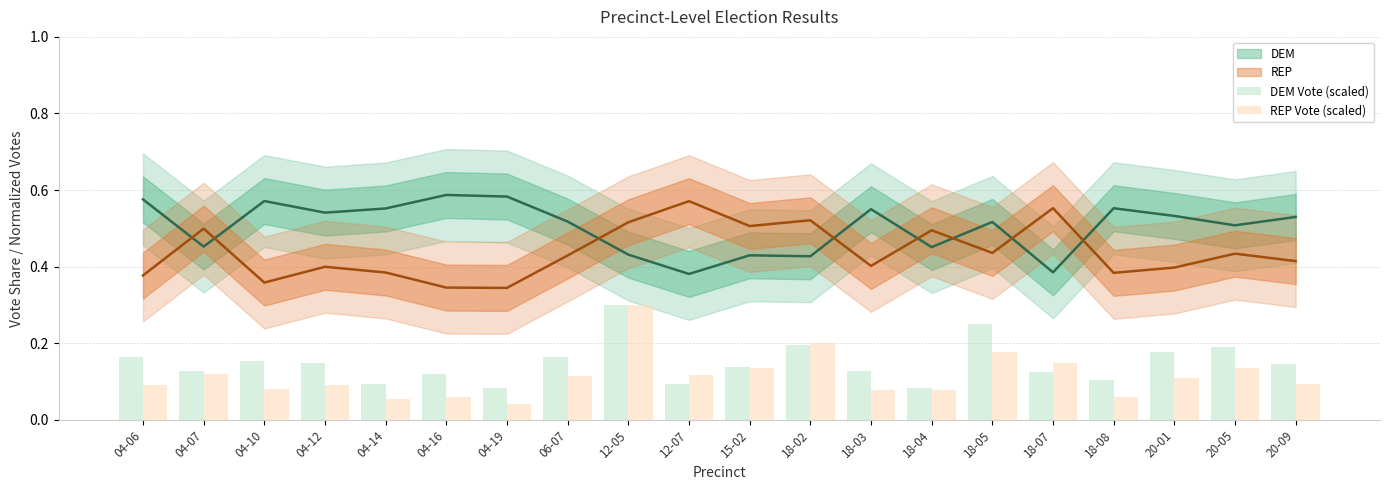

Is it true that REP Vote (scaled) equals 0.1 at 15-02?

True